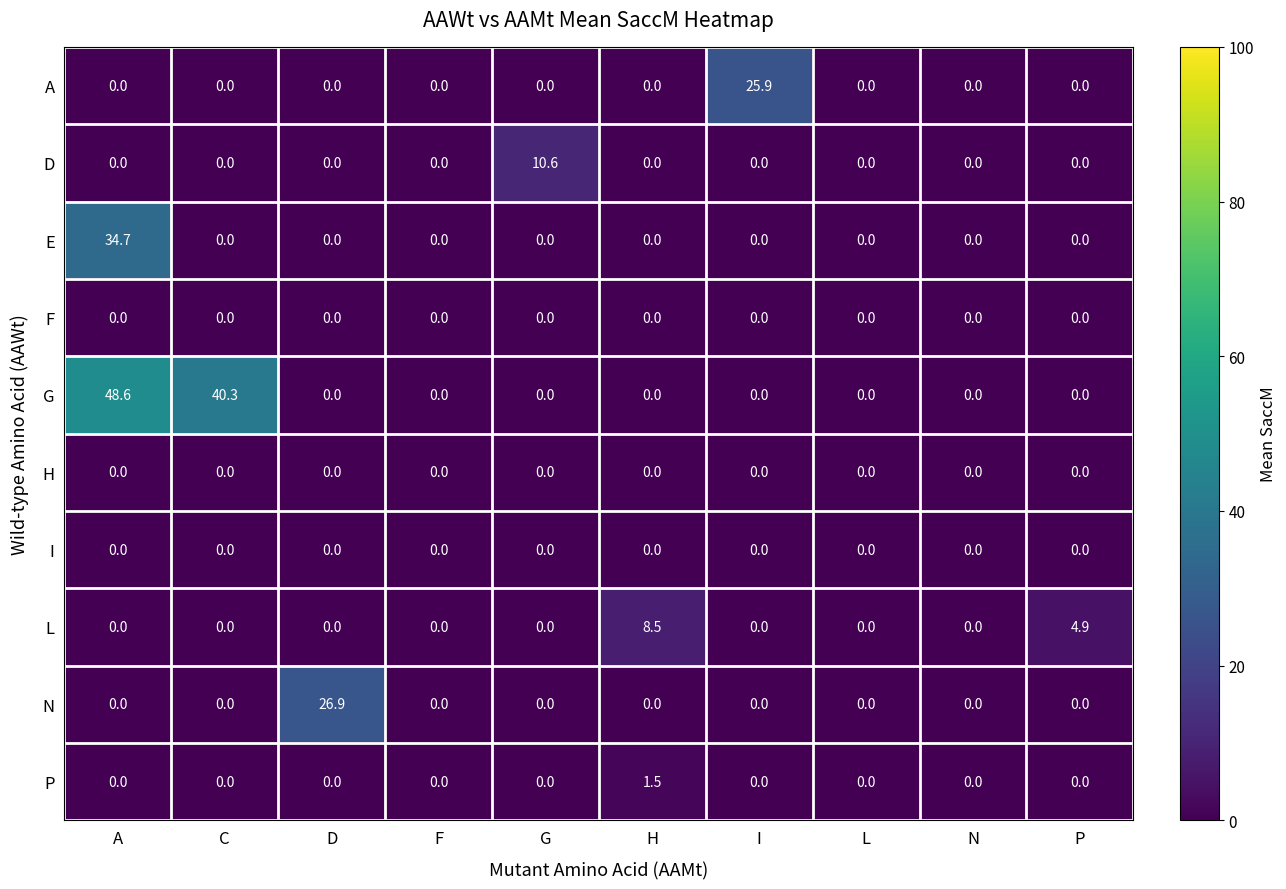

Which series has the largest total across all categories?

G